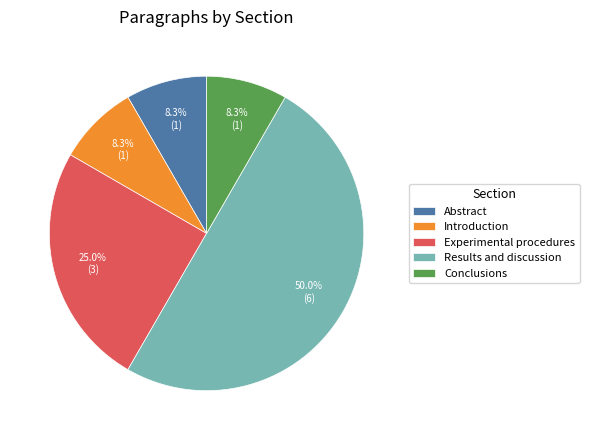

What percentage do Abstract and Experimental procedures together represent?

33.3%